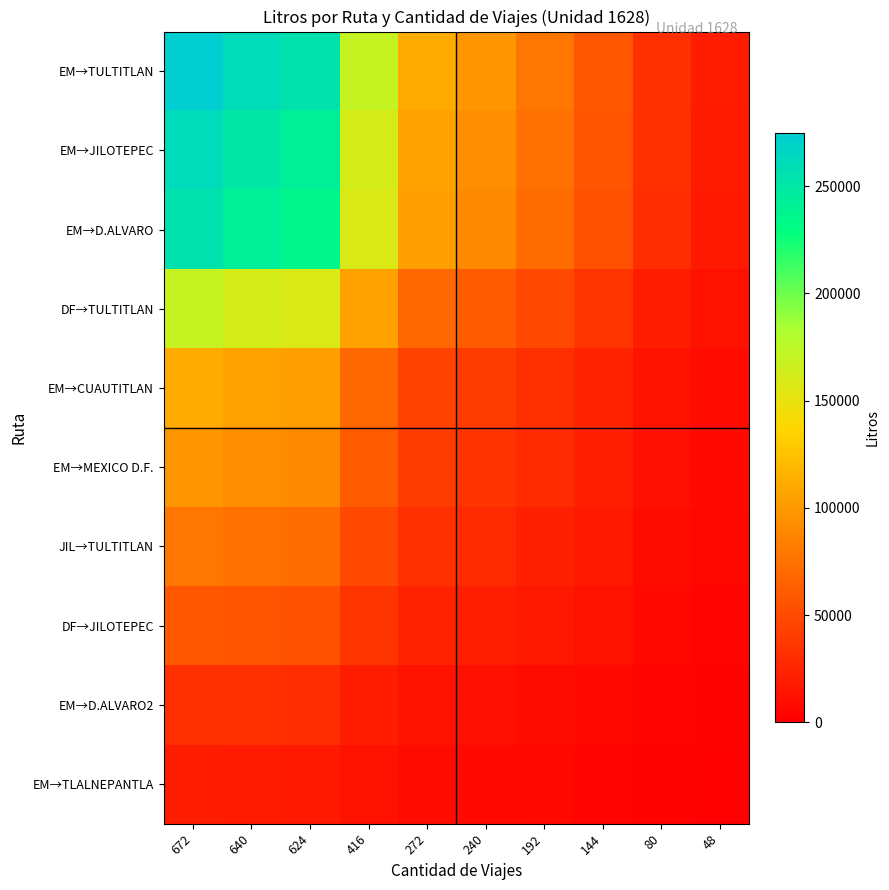

Rank the series by their maximum value, from highest to lowest.

EM→TULTITLAN, EM→JILOTEPEC, EM→D.ALVARO, DF→TULTITLAN, EM→CUAUTITLAN, EM→MEXICO D.F., JIL→TULTITLAN, DF→JILOTEPEC, EM→D.ALVARO2, EM→TLALNEPANTLA